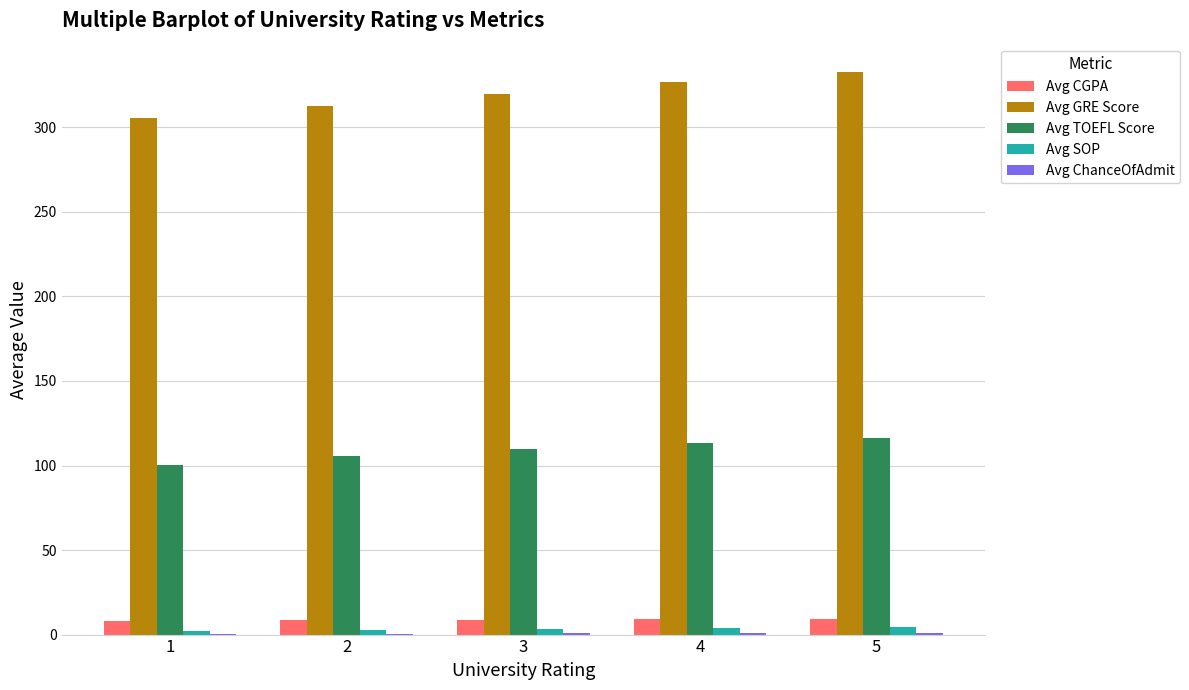

Which series has the widest spread of values?

Avg GRE Score